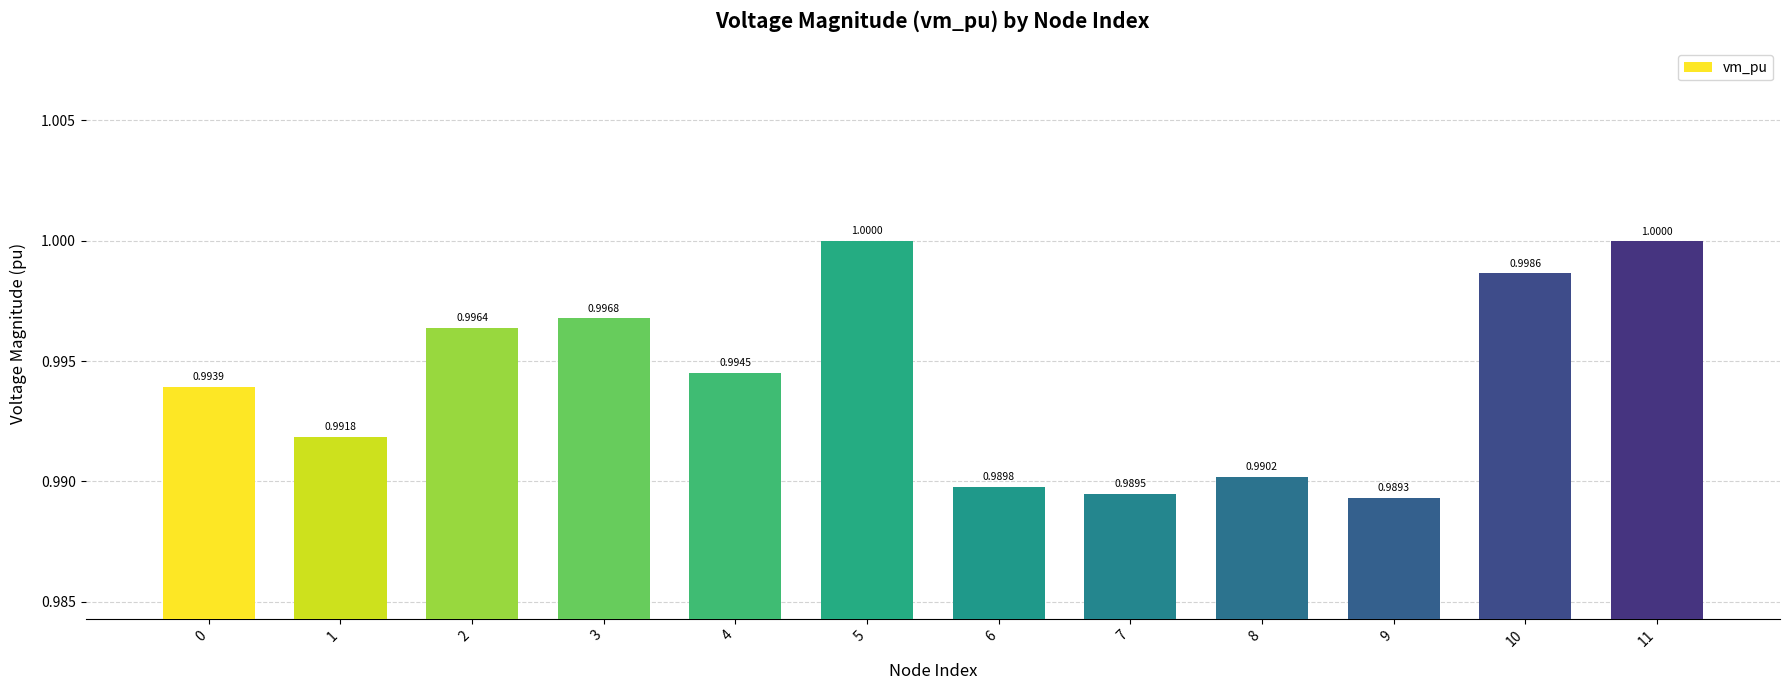

Count the number of categories in the chart.

12